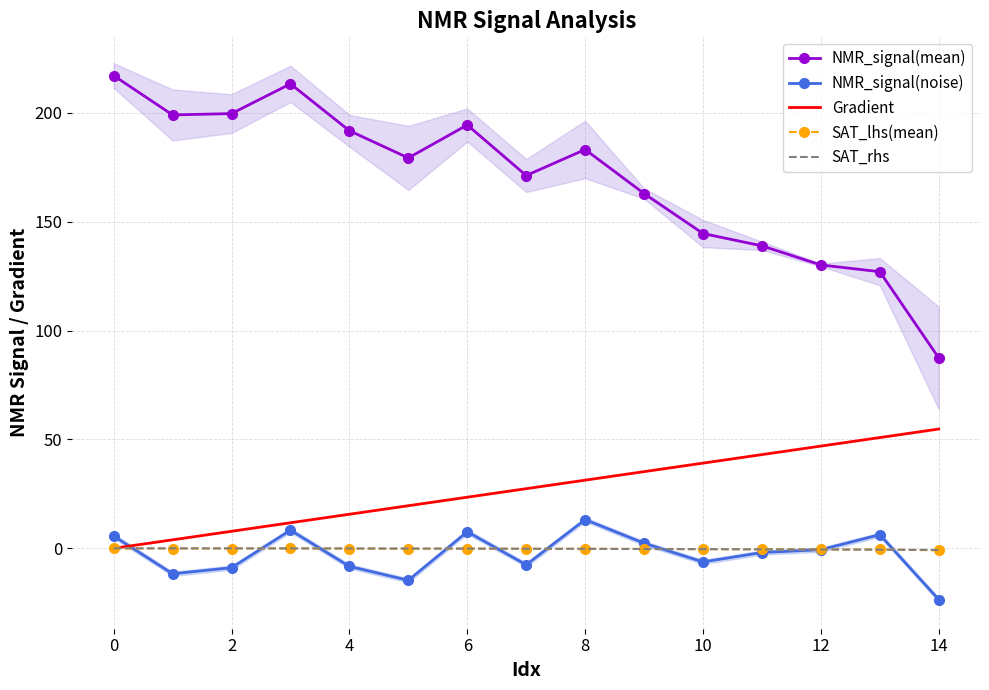

The value of Gradient at 0 is 0.0. True or false?

True